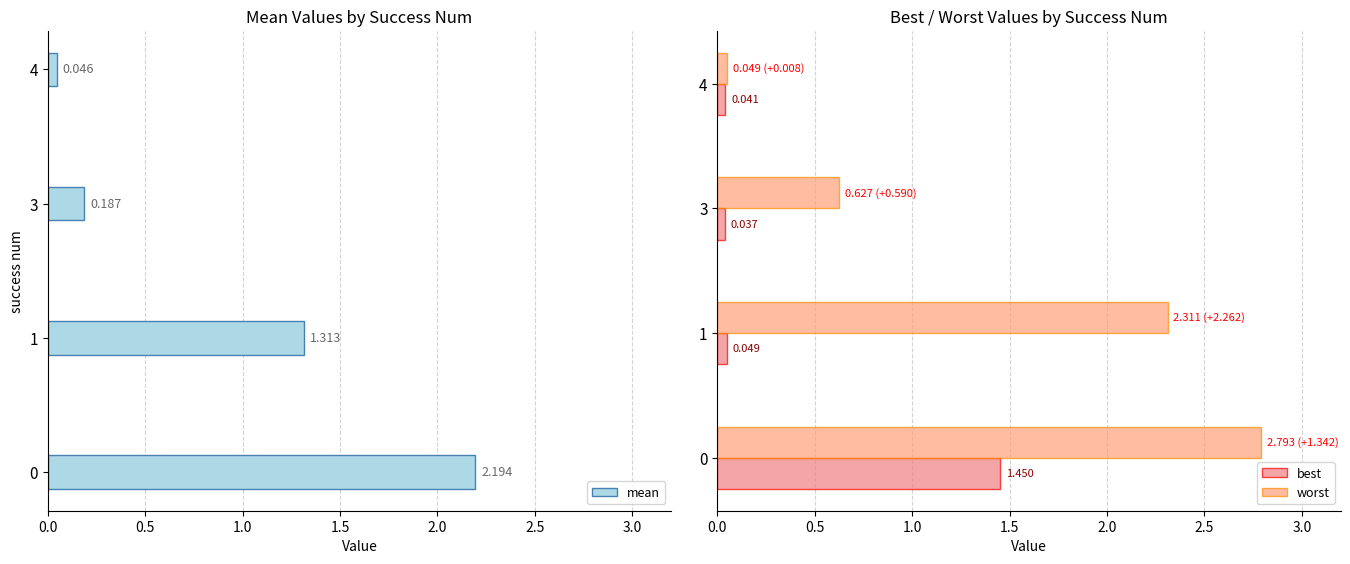

Is the value of worst at 4 greater than the value of mean at 4?

Yes